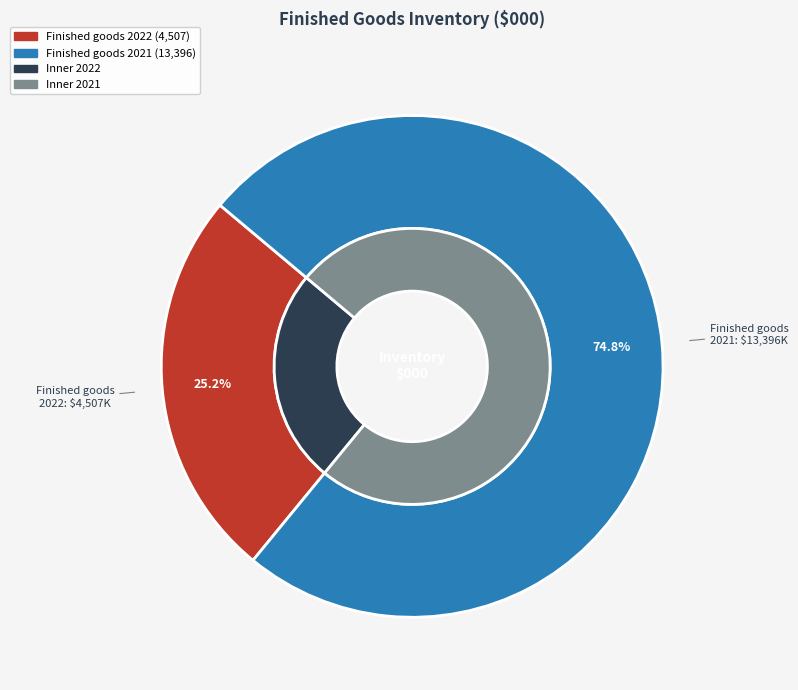

To the nearest percent, what is the combined percentage of Finished goods 2021 and Finished goods 2022?

100%